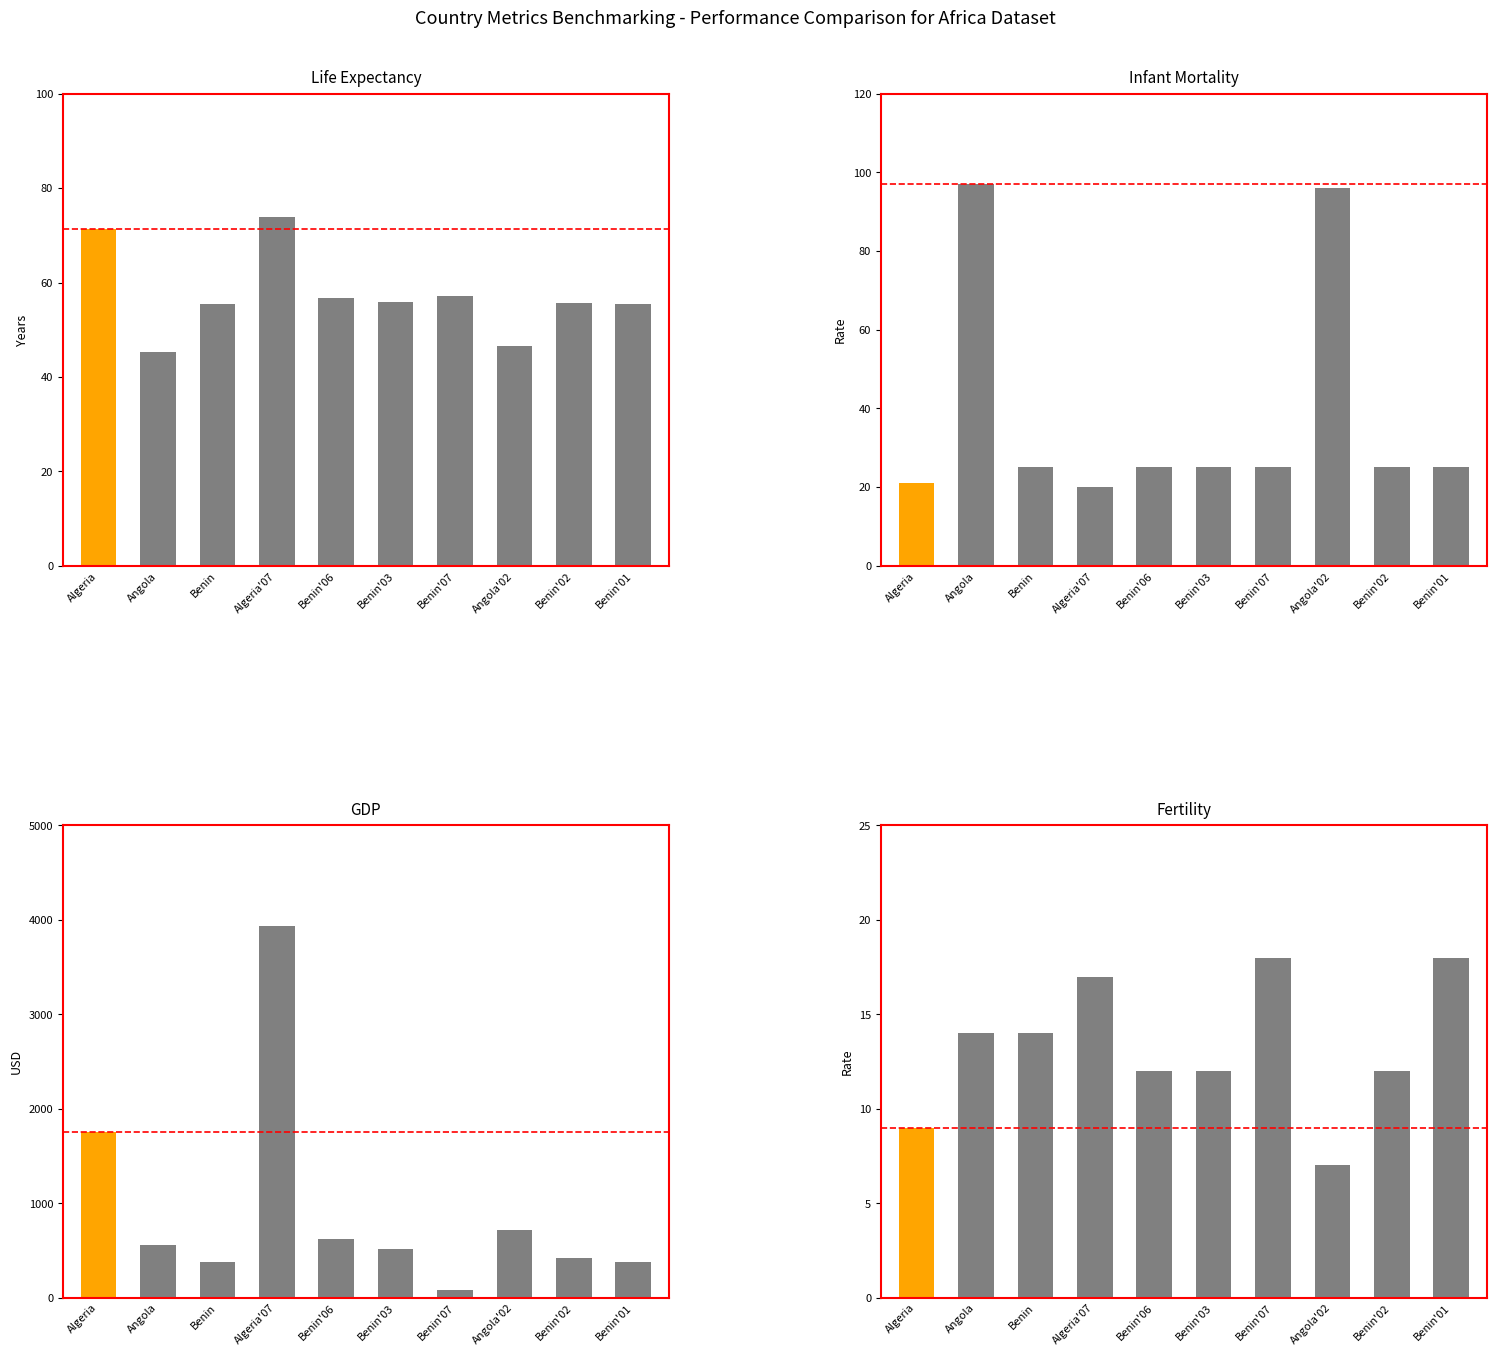

How many values in the Life Expectancy series exceed 55?

8